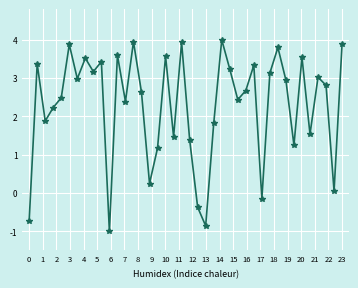

What is the difference between the maximum and second lowest values?

4.9